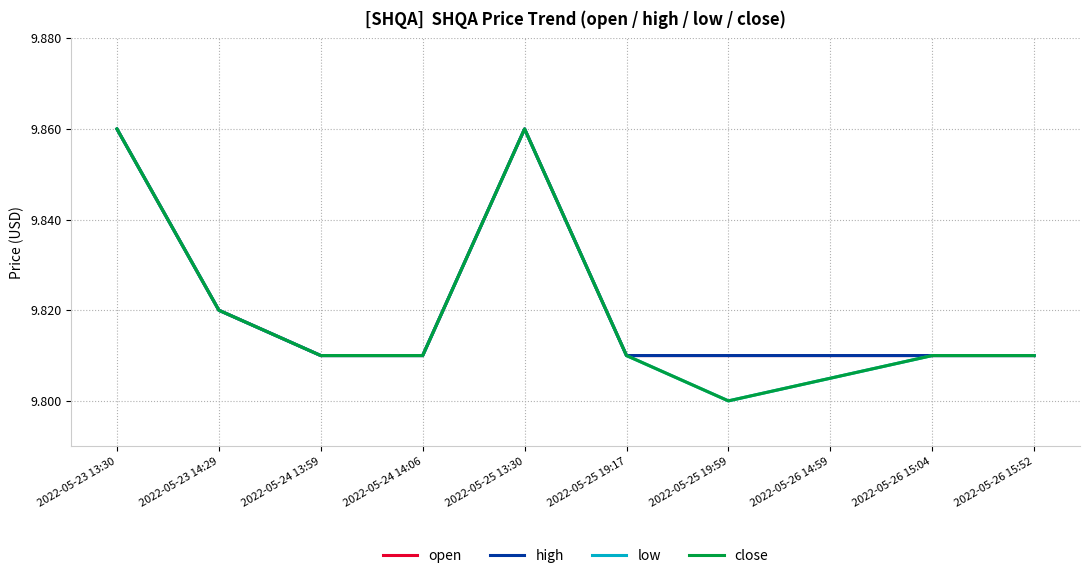

Does the chart display data point markers on the line(s)?

No